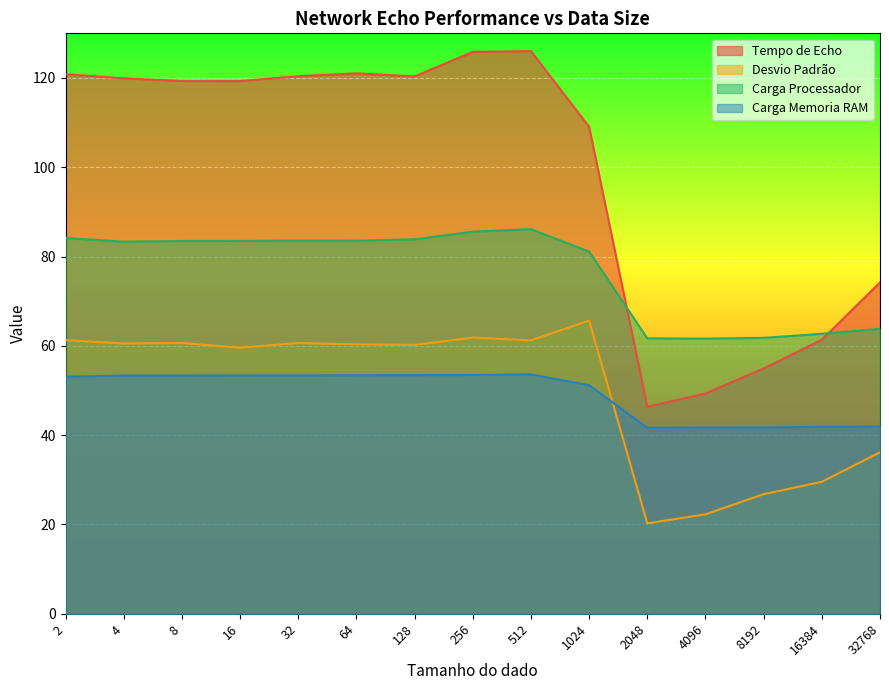

True or false: Tempo de Echo and Desvio Padrão intersect in this chart.

False